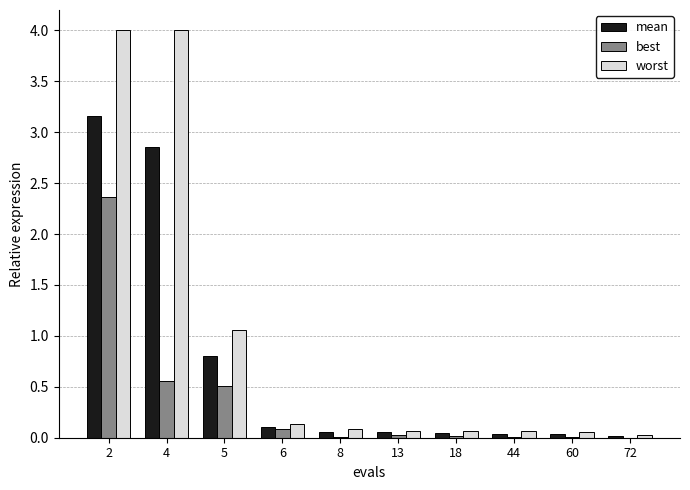

What is the highest value of the worst series?

4.0